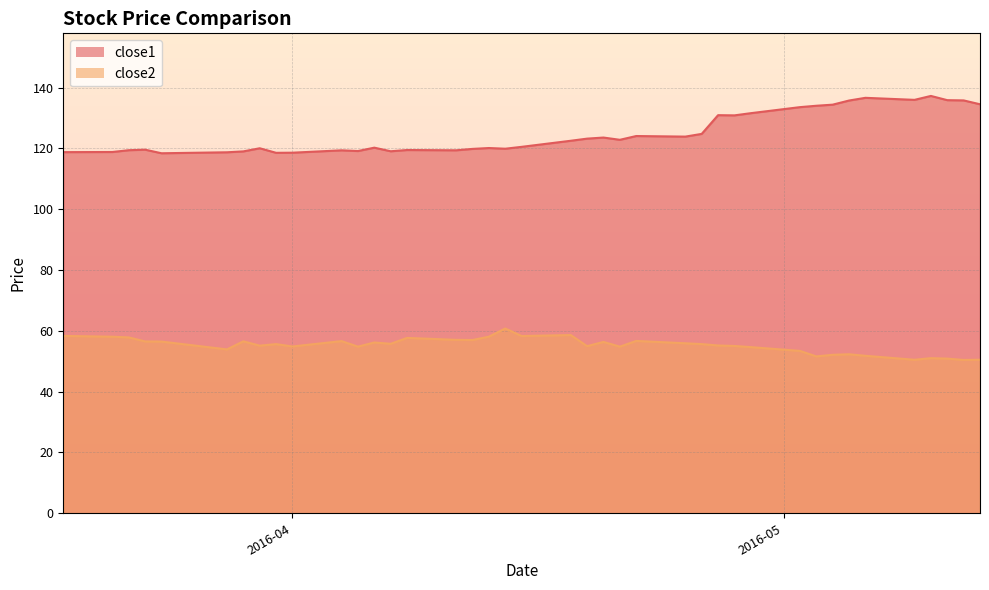

Which category has the lowest value across all series?

2016-05-12